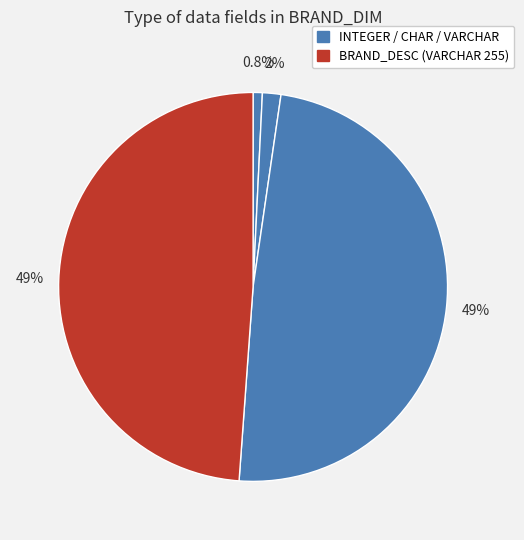

How many slices are in this pie chart?

4